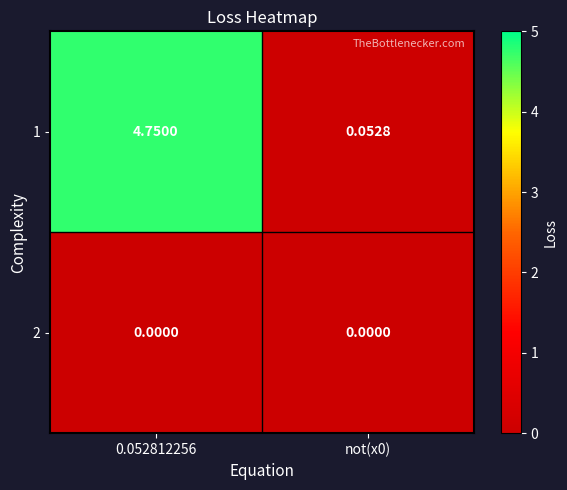

Is the value of 2 at not(x0) greater than the value of 1 at not(x0)?

No